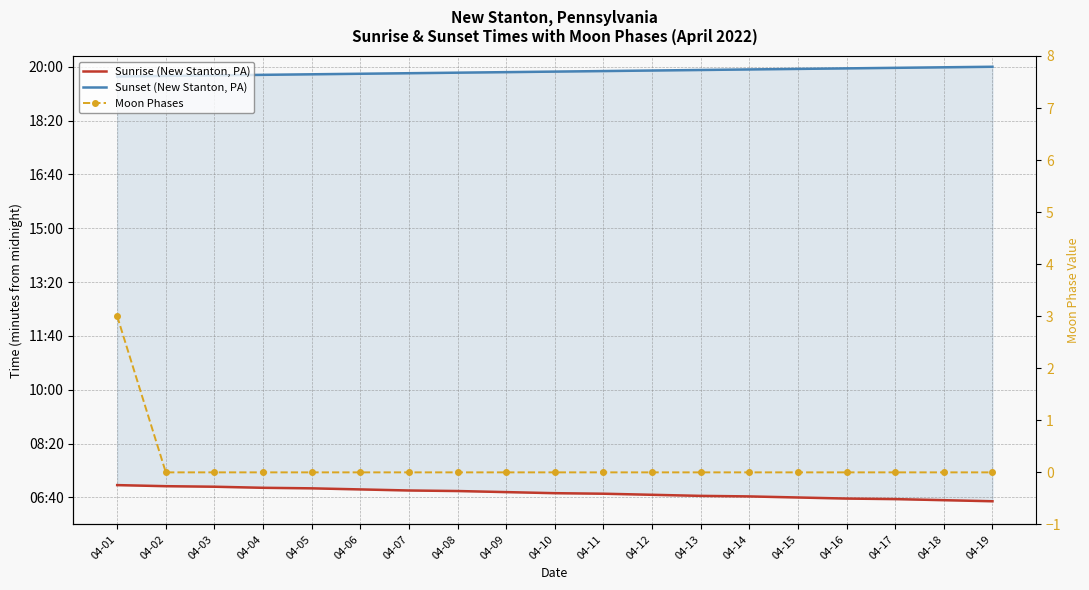

What is the difference between the maximum and minimum values in the Sunset (New Stanton, PA) series?

18